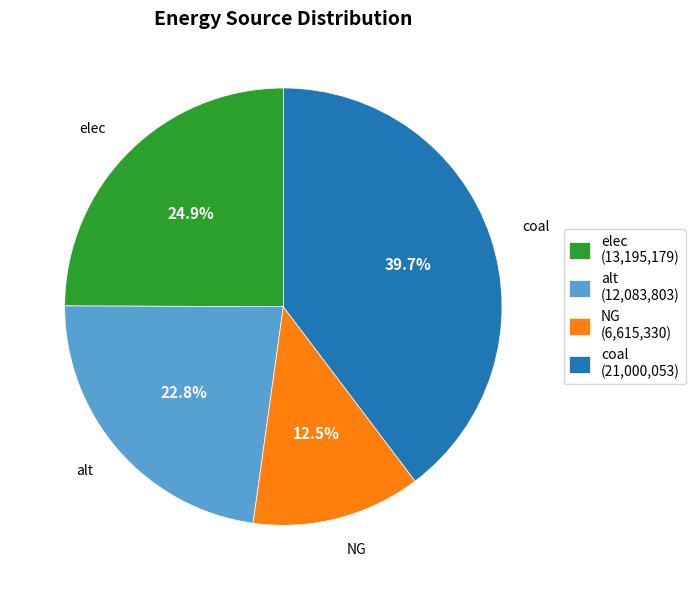

How many segments does this pie chart have?

4